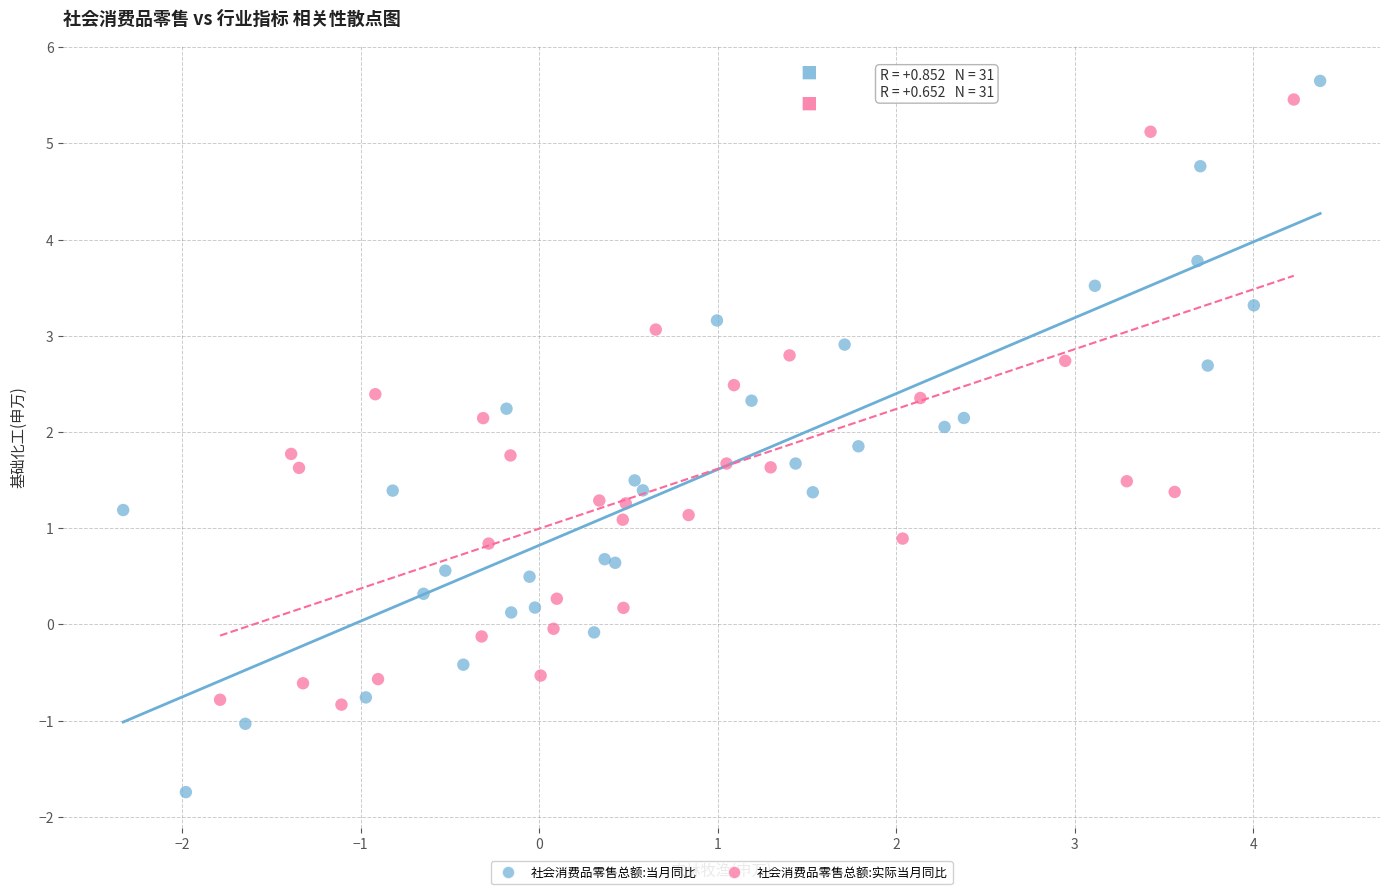

Which series has the widest spread of Y values?

社会消费品零售总额:当月同比